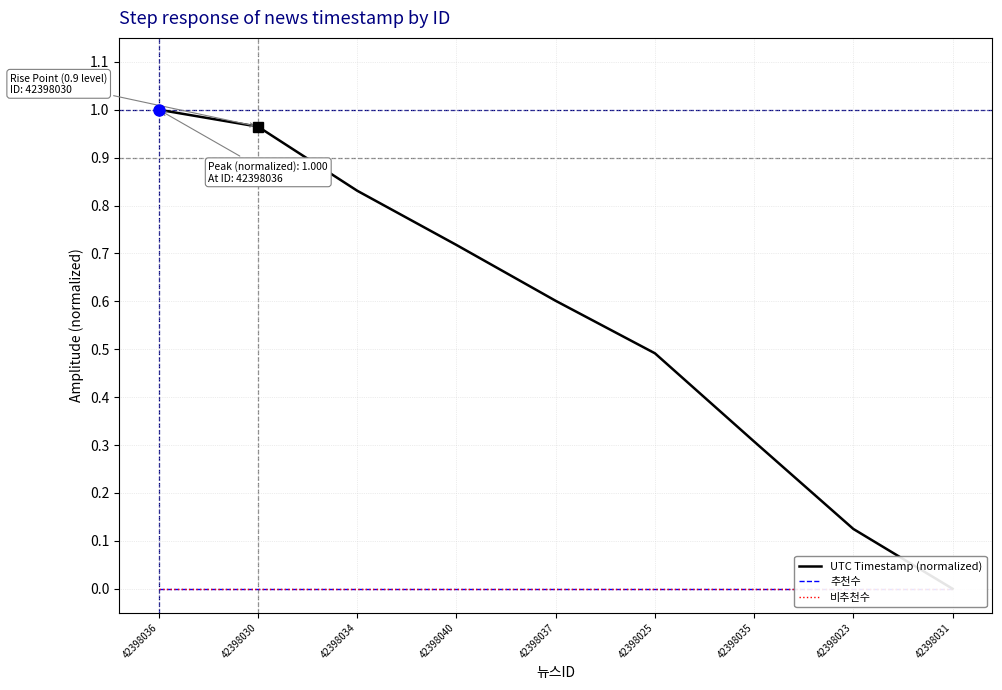

True or false: 추천수 has more than 2 points higher than both neighbors.

False